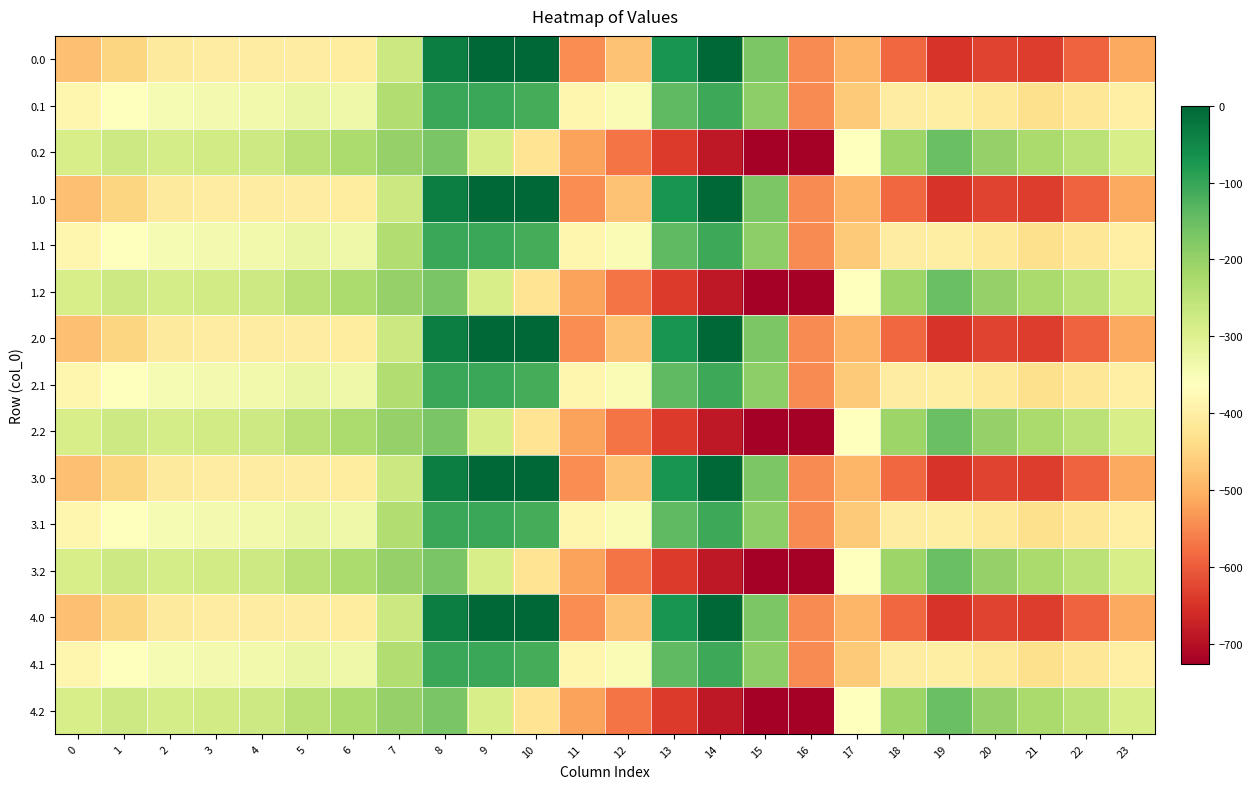

List the series in order of their peak value, highest first.

0.0, 1.0, 2.0, 3.0, 4.0, 0.1, 1.1, 2.1, 3.1, 4.1, 0.2, 1.2, 2.2, 3.2, 4.2